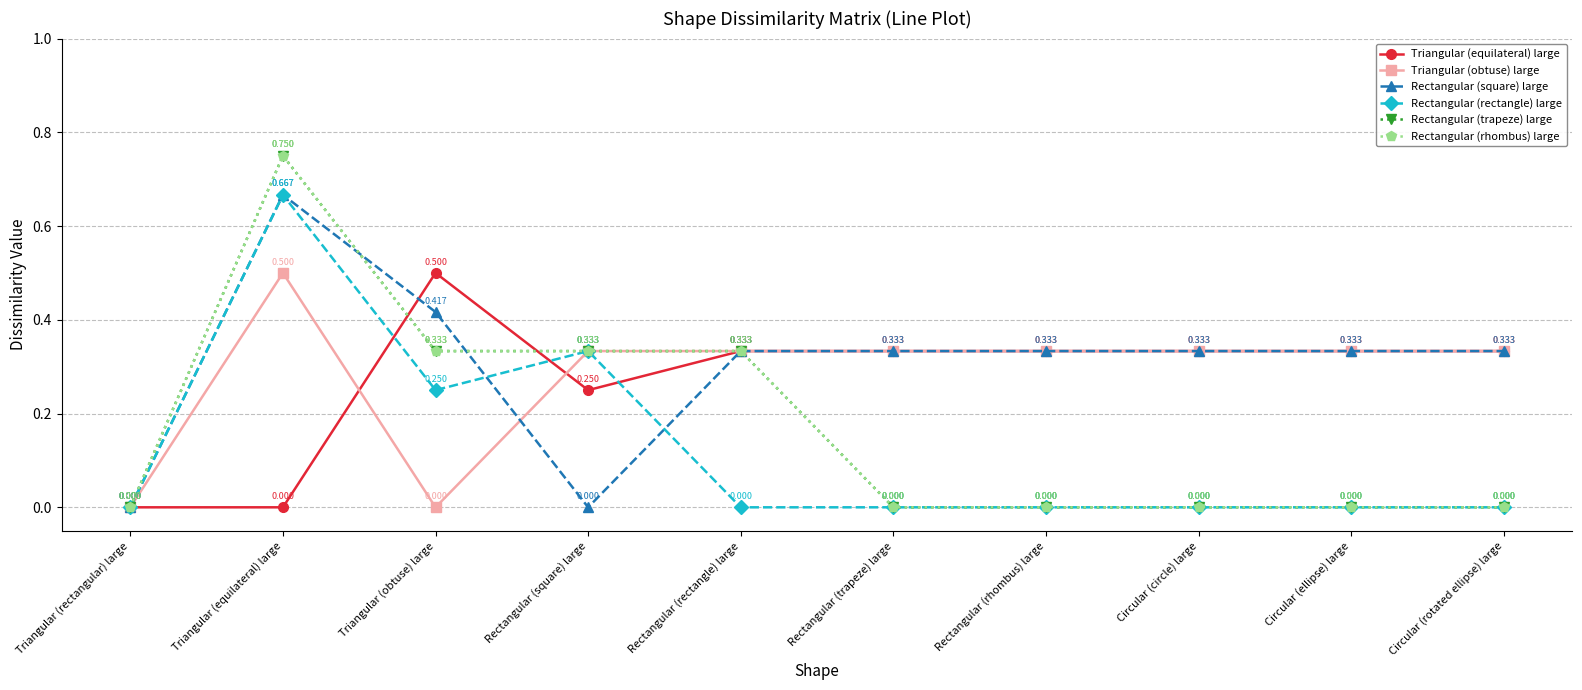

Does the chart have visible grid lines?

Yes